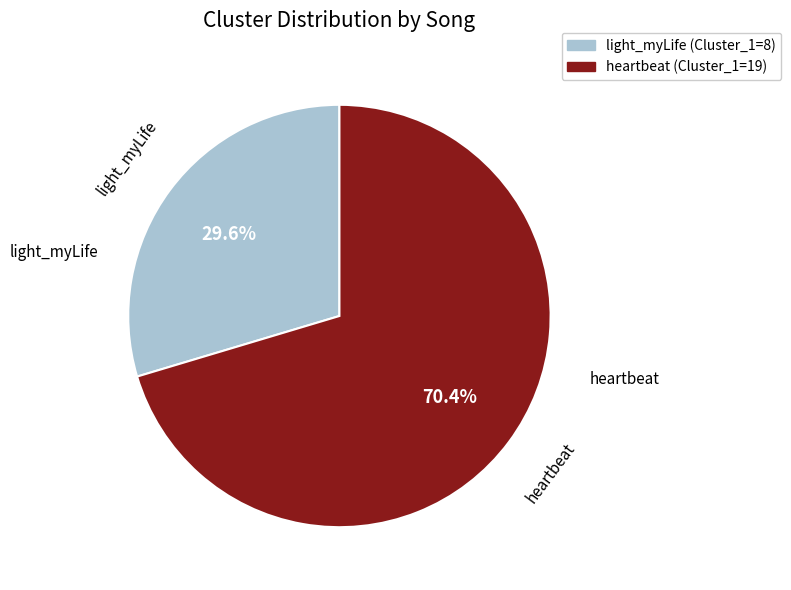

What is the total percentage of heartbeat and light_myLife?

100.0%